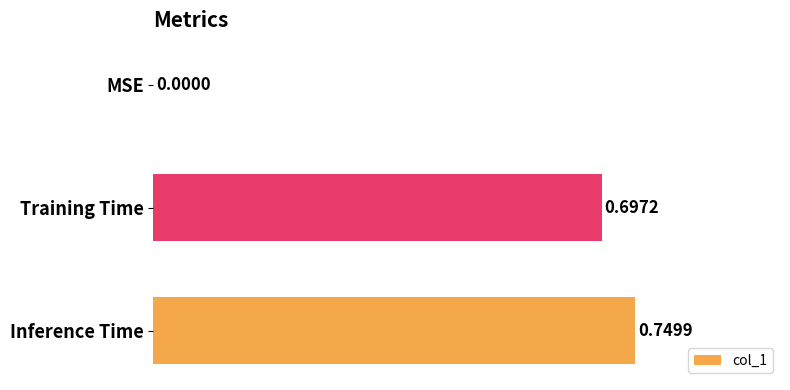

Between MSE and Training Time, which is larger?

Training Time